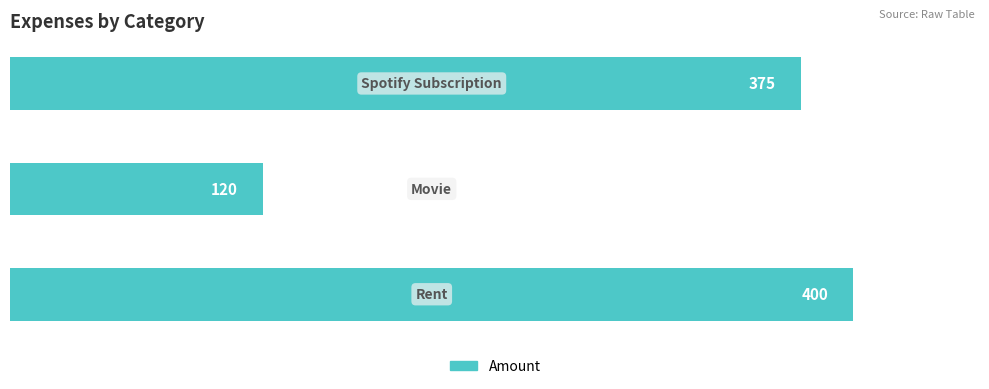

Reading top to bottom, list all the values displayed in this chart.

375	120	400